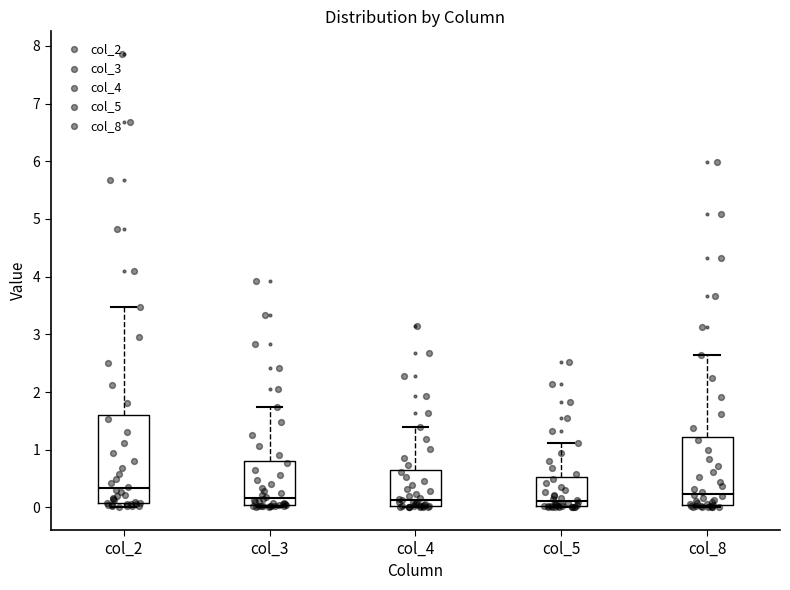

Reading left to right, read every box against the y-axis: the position of its median line, the range the box covers, and the ends of its whiskers. The values are not printed on the chart, so give them approximately, as read against the axis.

col_2: median 0.3, box 0.1 to 1.6, whiskers 0.0 to 3.5
col_3: median 0.2, box 0.0 to 0.8, whiskers 0.0 (just below the box's lower edge) to 1.7
col_4: median 0.1, box 0.0 to 0.6, whiskers 0.0 to 1.4
col_5: median 0.1, box 0.0 to 0.5, whiskers 0.0 to 1.1
col_8: median 0.2, box 0.0 to 1.2, whiskers 0.0 (just below the box's lower edge) to 2.7